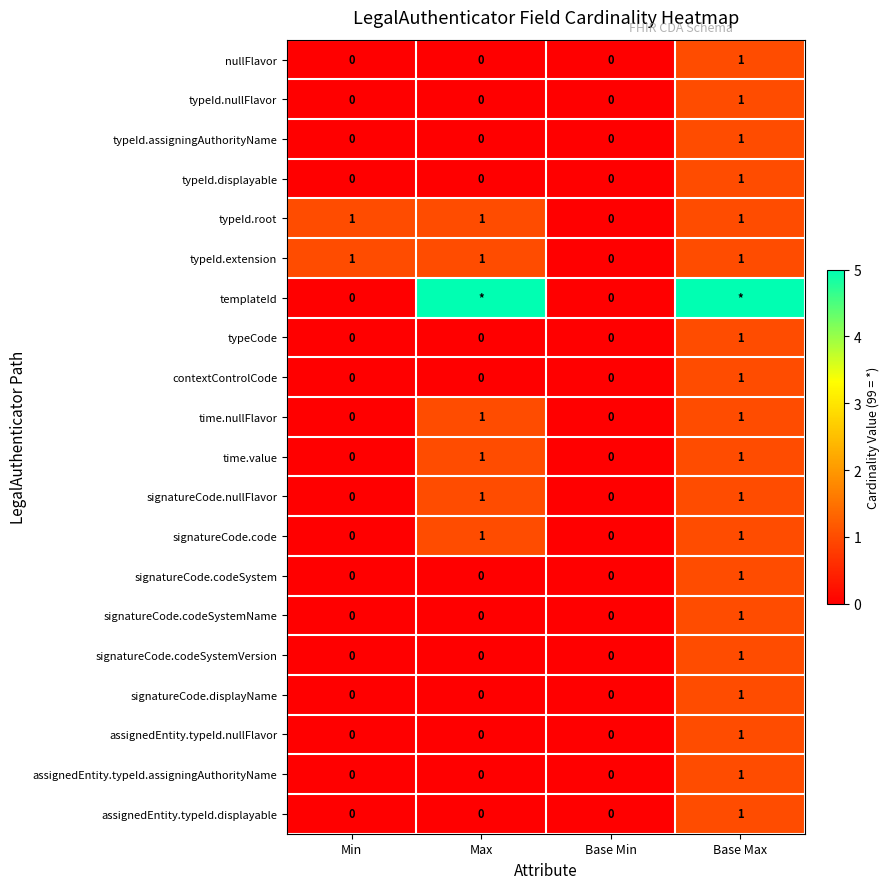

At which label is typeId.extension closest to 0?

Base Min